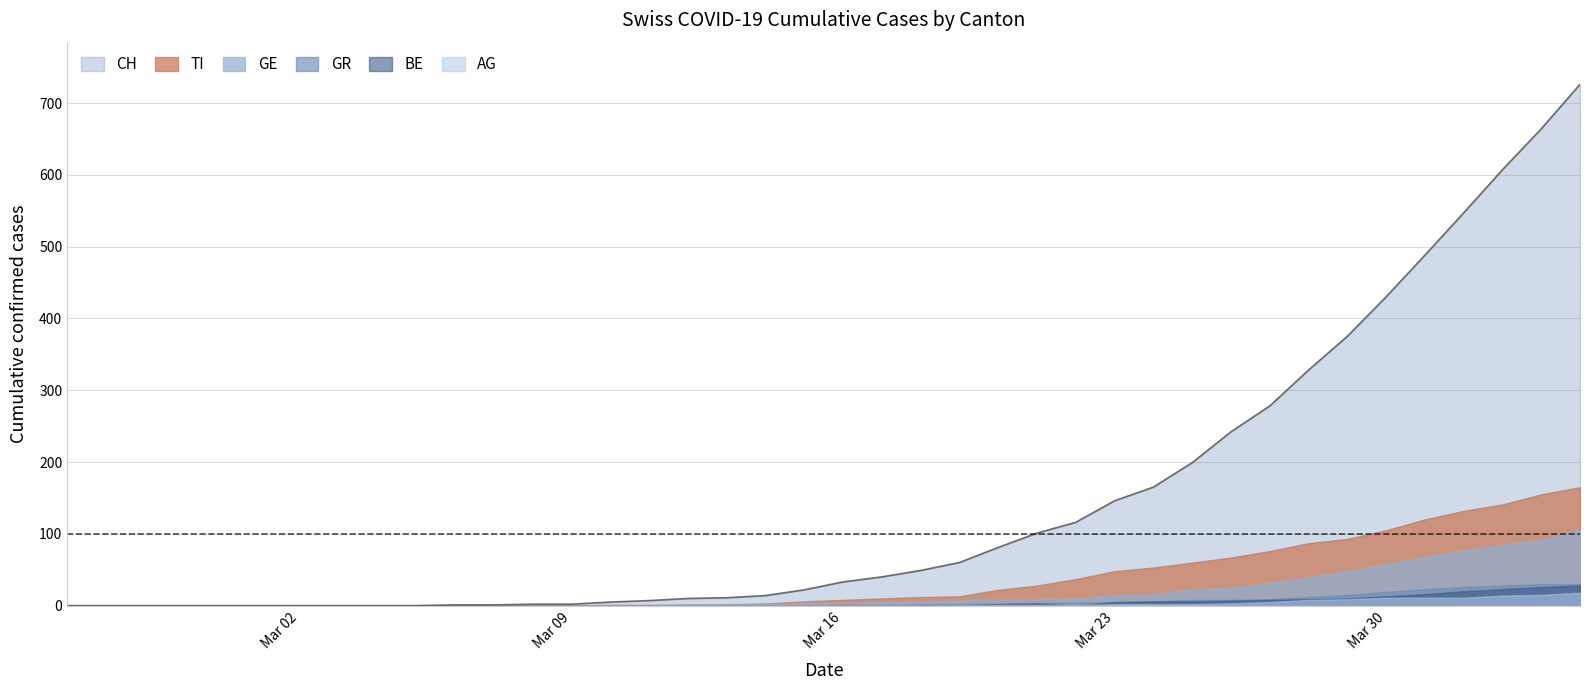

Reading left to right, what are all the values shown in this chart?

CH: 0	0	0	0	0	0	0	0	0	0	1	1	2	2	5	7	10	11	14	22	33	40	49	60	81	101	116	146	165	199	242	278	328	375	430	488	547	607	664	726
GE: 0	0	0	0	0	0	0	0	0	0	0	0	0	0	1	1	2	2	2	4	4	5	6	7	9	9	10	15	16	23	25	32	40	48	58	68	77	85	92	106
AG: 0	0	0	0	0	0	0	0	0	0	0	0	0	0	0	0	0	0	0	0	0	0	0	1	1	1	1	2	2	2	3	5	8	9	11	11	11	14	15	18
GR: 0	0	0	0	0	0	0	0	0	0	0	0	0	0	0	0	0	0	0	0	1	1	1	2	3	4	4	5	6	8	8	9	12	15	19	23	26	28	30	30
BE: 0	0	0	0	0	0	0	0	0	0	0	0	0	0	0	0	0	0	0	0	1	0	1	1	2	3	0	5	6	6	7	8	9	10	13	16	20	23	26	28
TI: 0	0	0	0	0	0	0	0	0	0	0	0	0	0	1	1	1	2	3	6	8	10	12	13	22	28	37	48	53	60	67	76	87	93	105	120	132	141	155	165